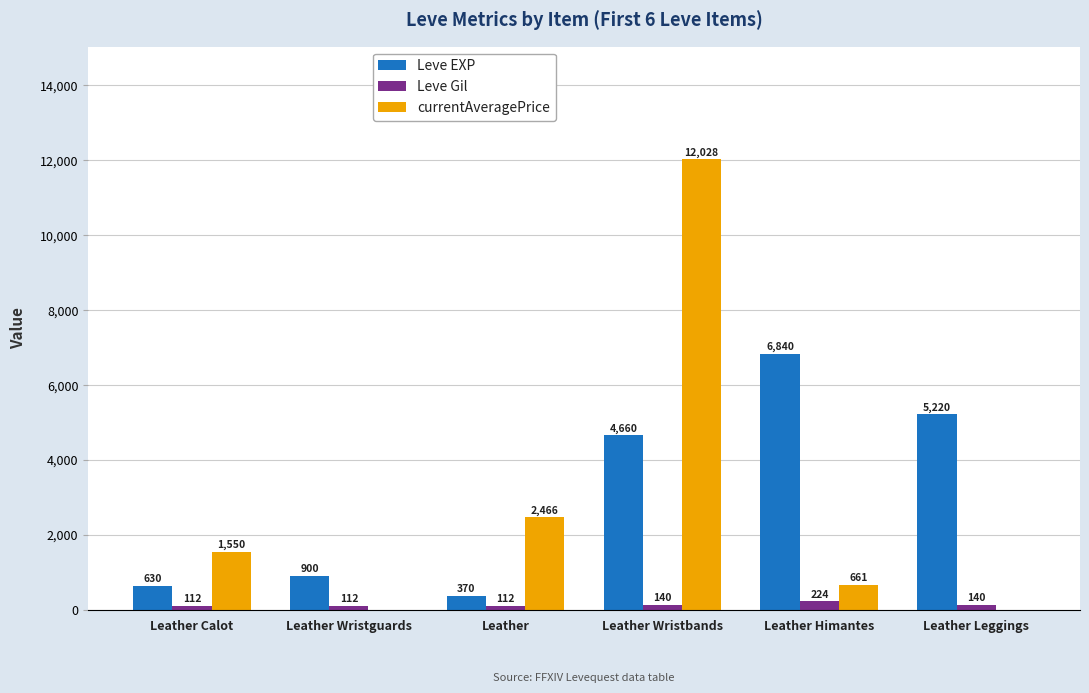

Which label corresponds to the largest value in the chart?

Leather Wristbands